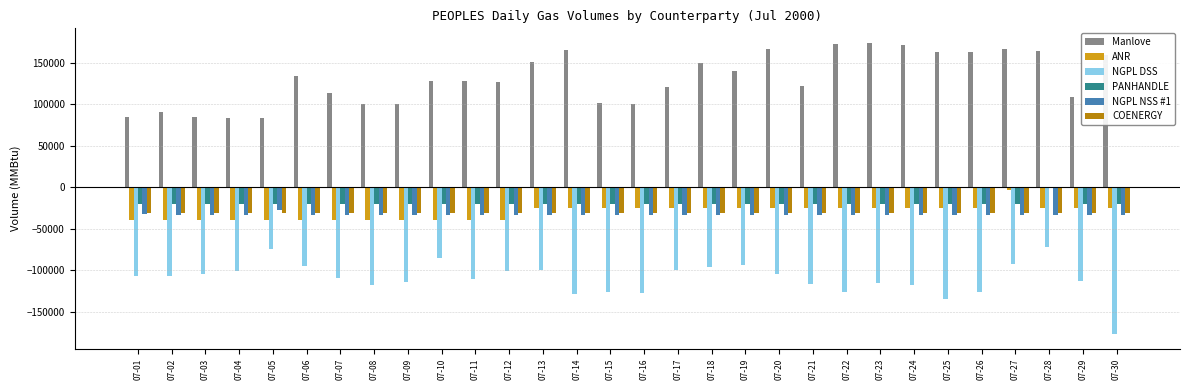

What is the spread (max minus min) of values at 07-26?

289599